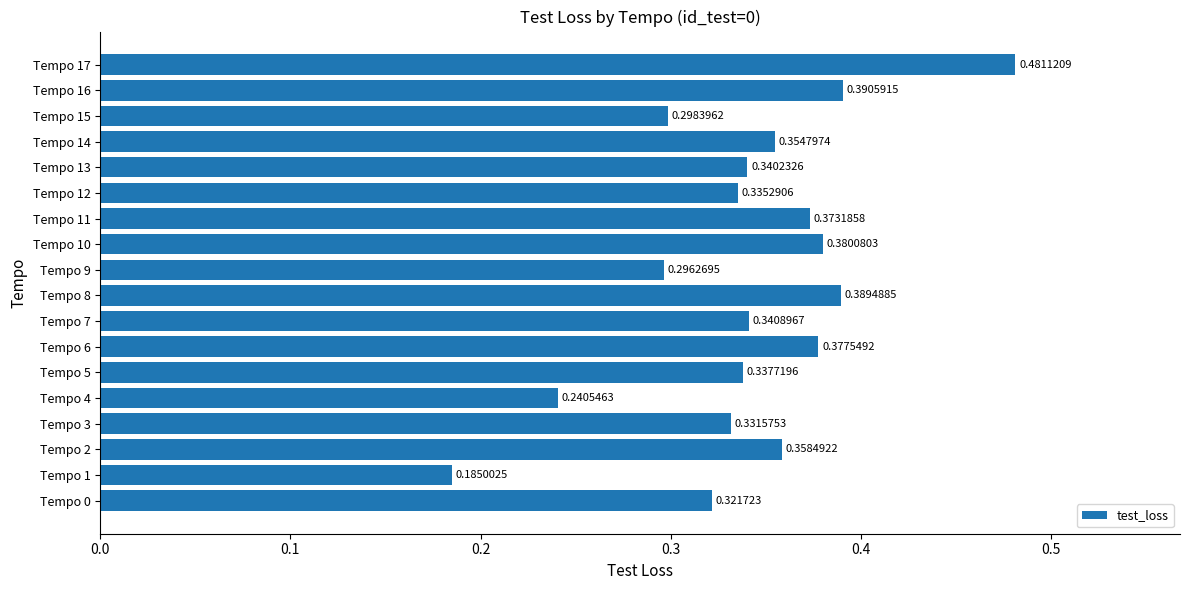

What is the sum of all values?

6.1